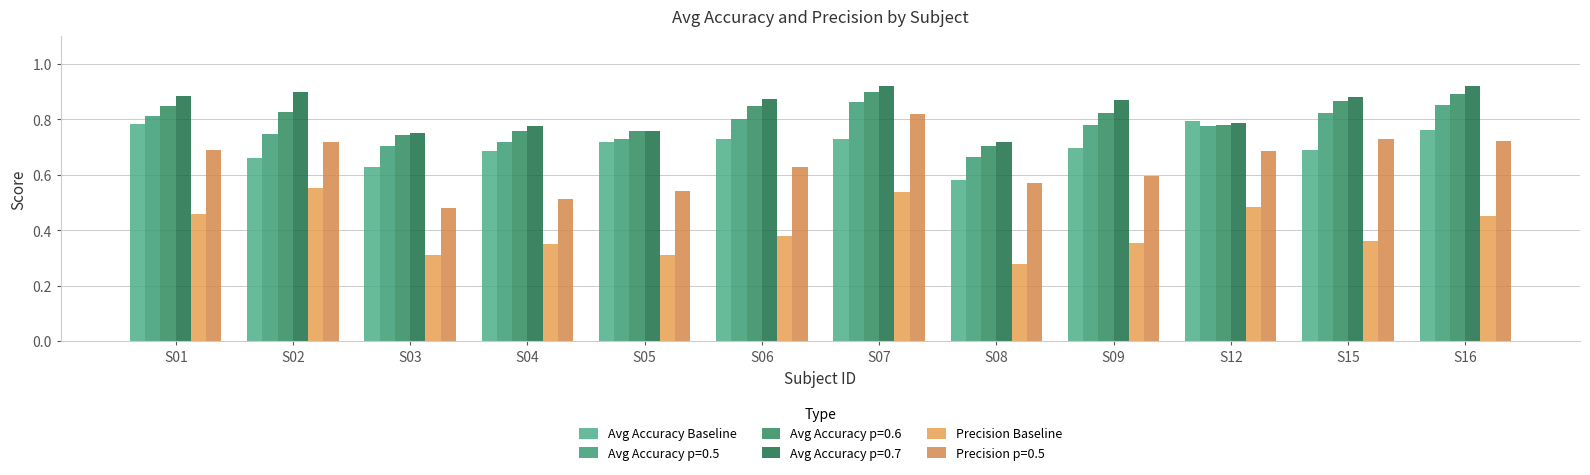

What is the lowest value of the Precision Baseline series?

0.3